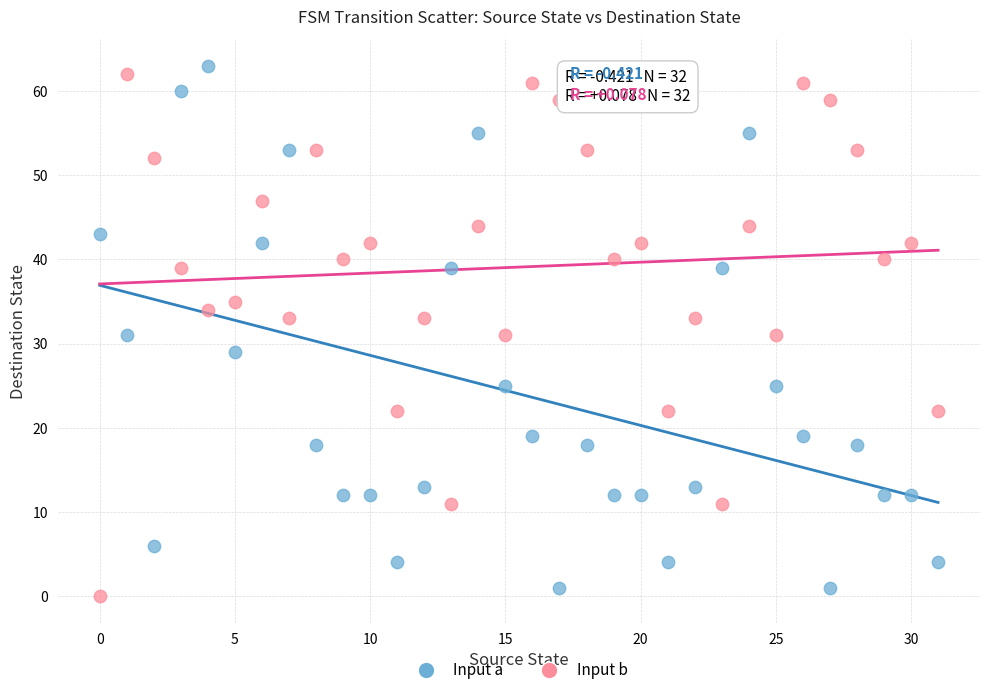

Across all data points, what is the range of Y values (max minus min)?

63